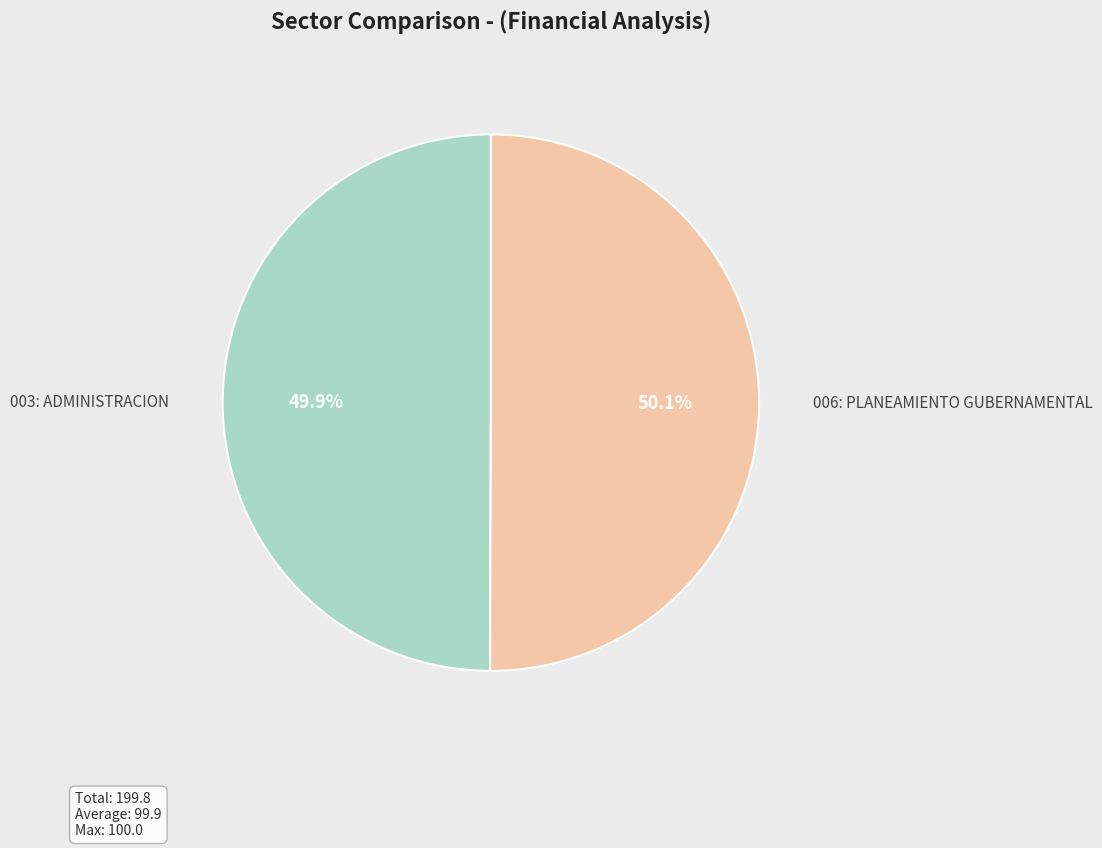

Is there a majority slice in this chart?

Yes